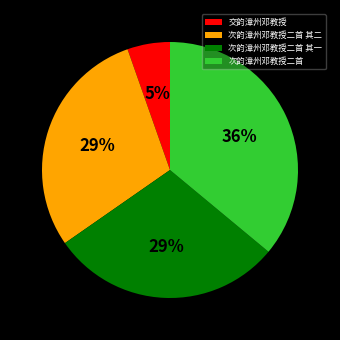

Do 次韵漳州邓教授二首 其二 and 次韵漳州邓教授二首 其一 together represent more than half of the pie?

Yes